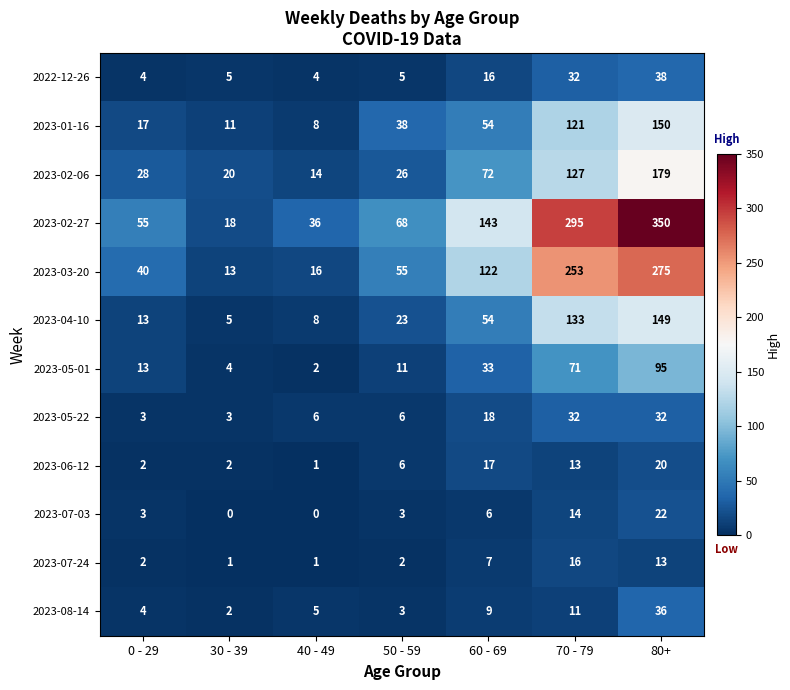

Which category has the highest value across all series?

80+